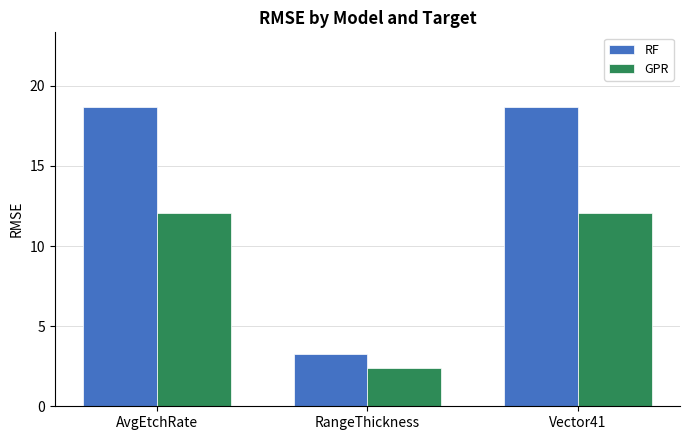

Which series has the largest range (max minus min)?

RF